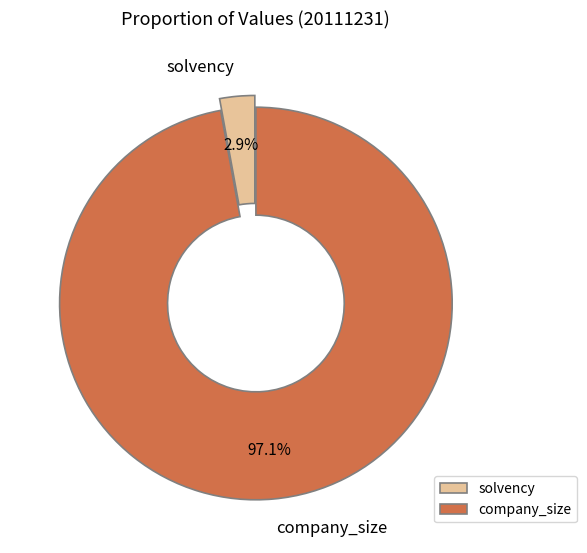

To the nearest percent, what is the average slice percentage?

50%